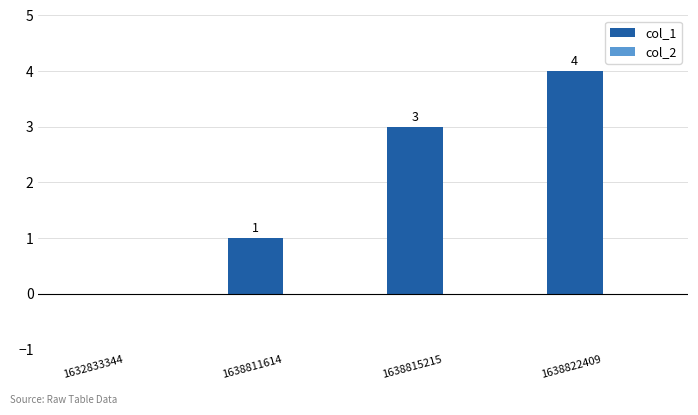

Reading right to left, extract all data points from this chart.

1638822409=4	1638815215=3	1638811614=1	1632833344=0